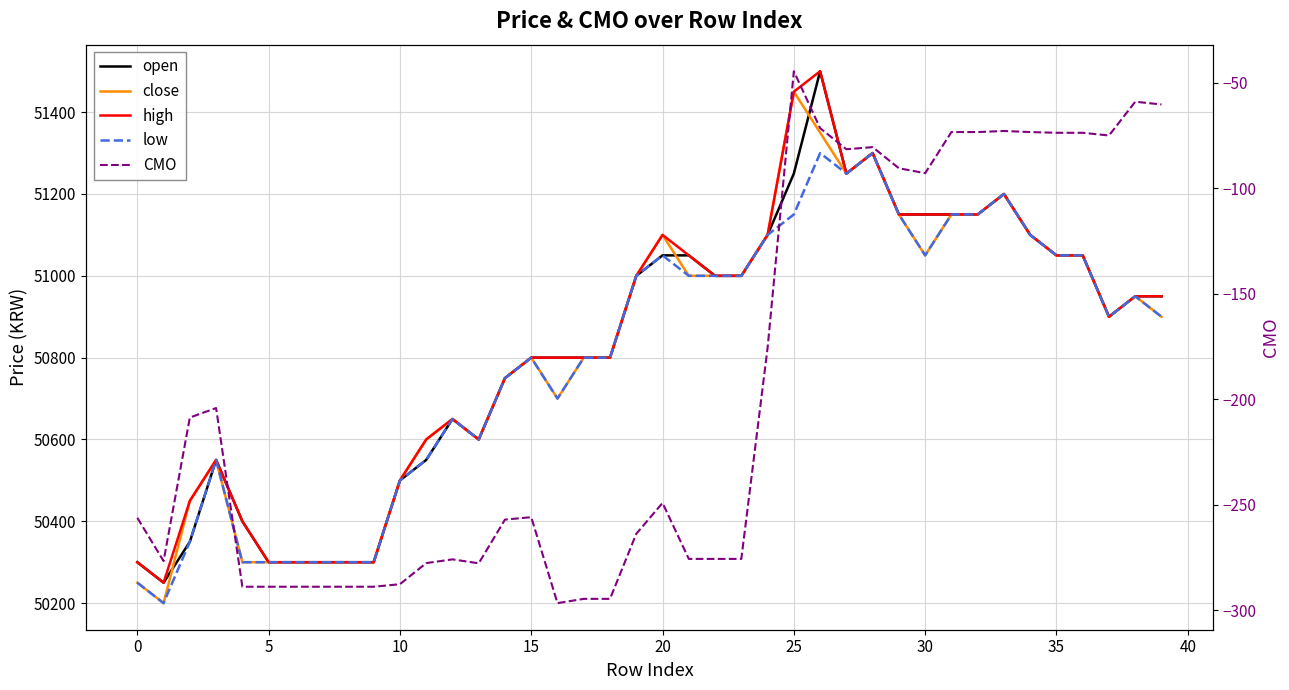

True or false: CMO has more than 0 interior local peaks.

True